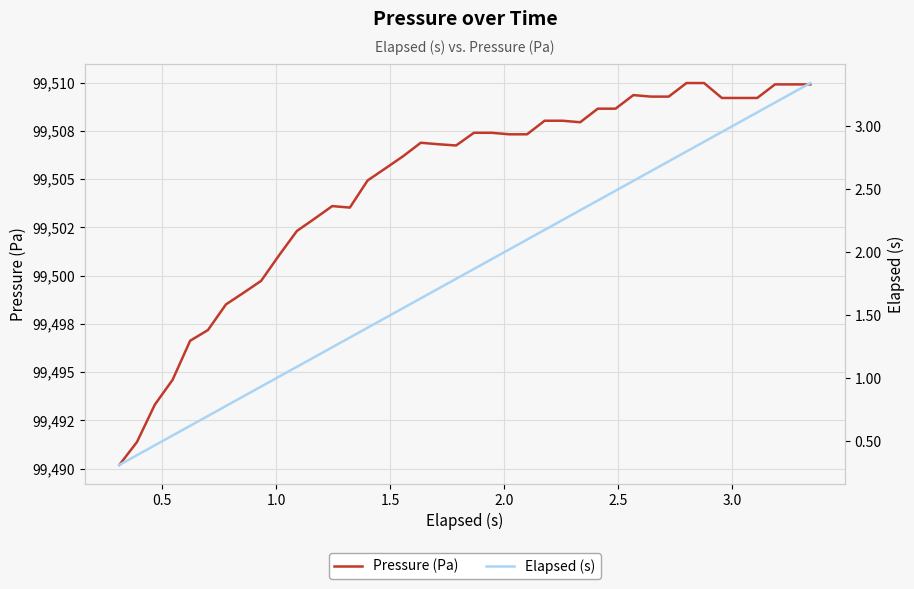

True or false: Pressure (Pa) and Elapsed (s) cross at least once.

False